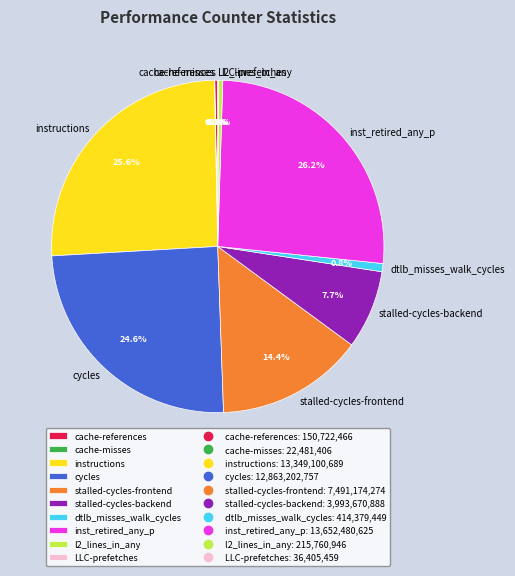

To the nearest percent, what is the difference between the largest and smallest slice percentages?

26%